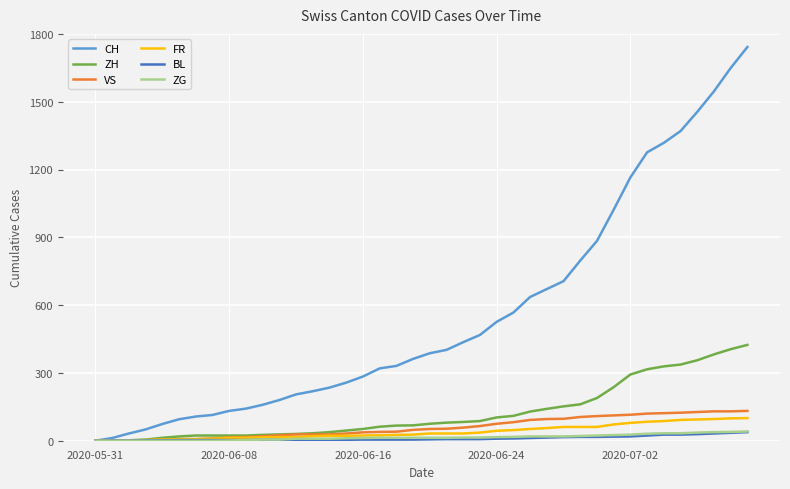

Which series has the largest total across all categories?

CH